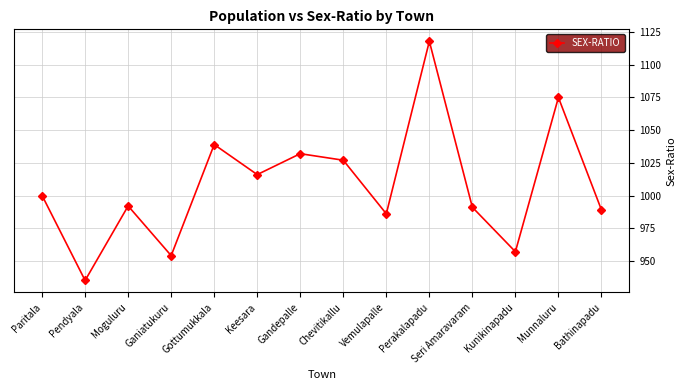

Reading right to left, extract all data points from this chart.

Bathinapadu=989	Munnaluru=1075	Kunikinapadu=957	Seri Amaravaram=991	Perakalapadu=1118	Vemulapalle=986	Chevitikallu=1027	Gandepalle=1032	Keesara=1016	Gottumukkala=1039	Ganiatukuru=954	Moguluru=992	Pendyala=935	Paritala=1000